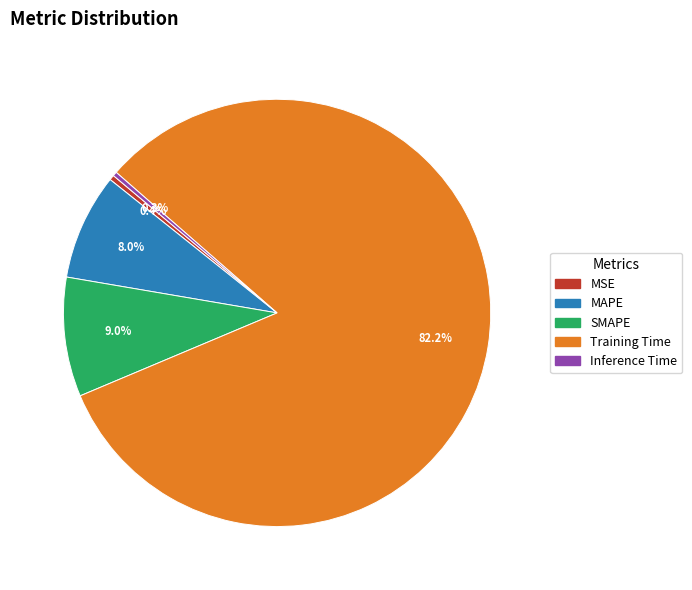

What is the largest slice in the pie chart?

Training Time